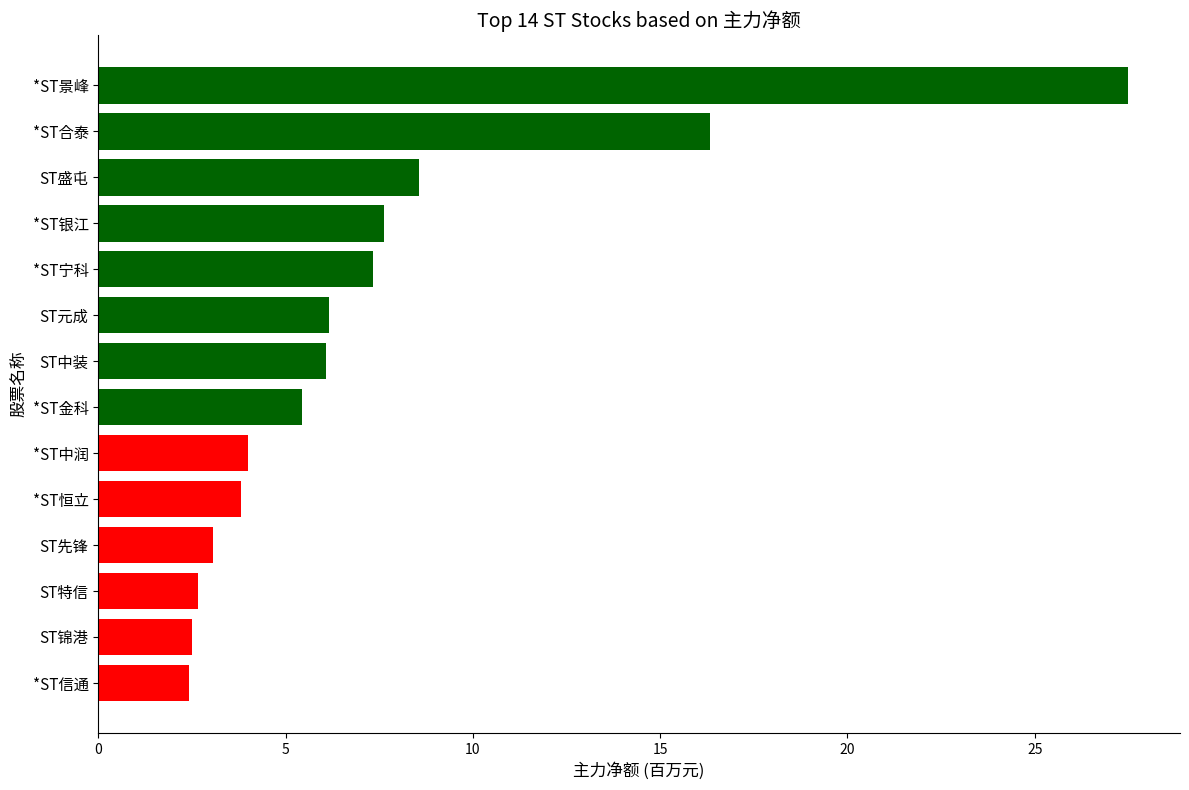

Is it true that the value at ST中装 is 1.6?

False